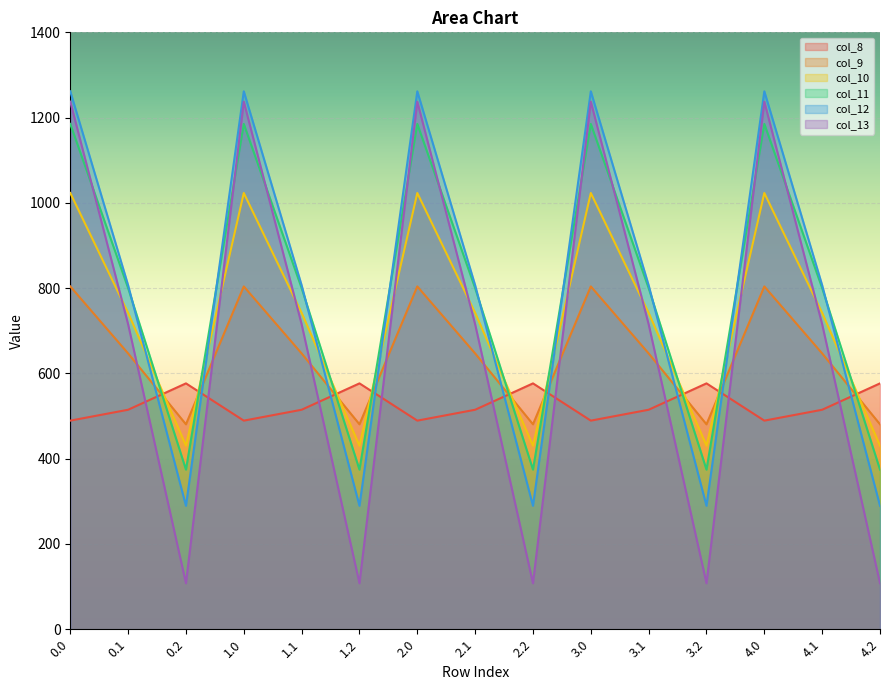

Where is col_11 nearest to the value 779?

0.1